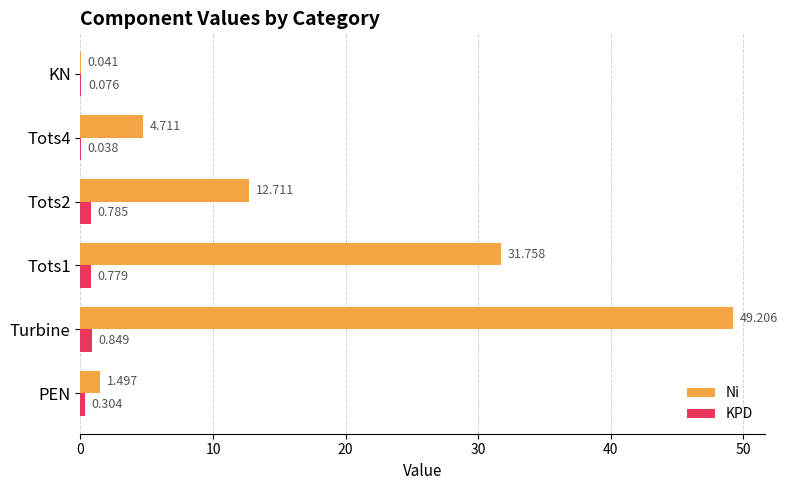

Between PEN and Tots2, which series saw the biggest shift?

Ni